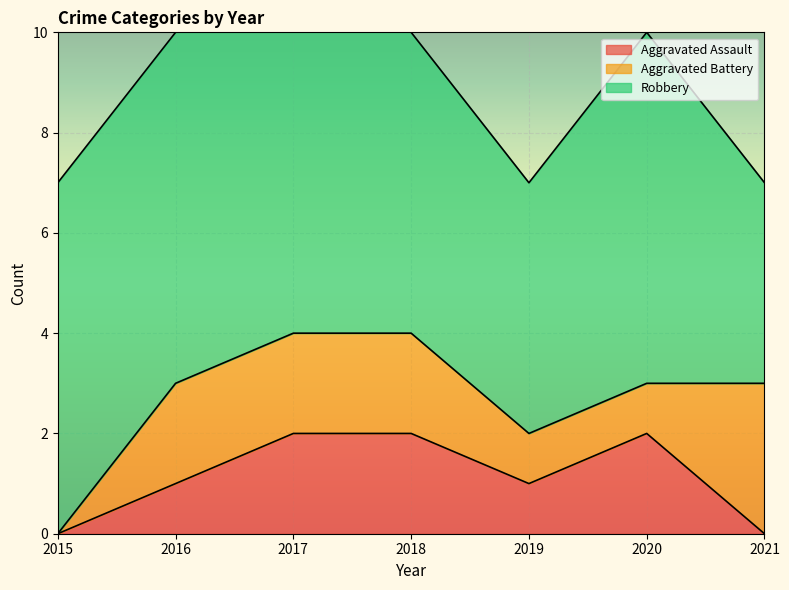

How many lines are shown in the chart?

3